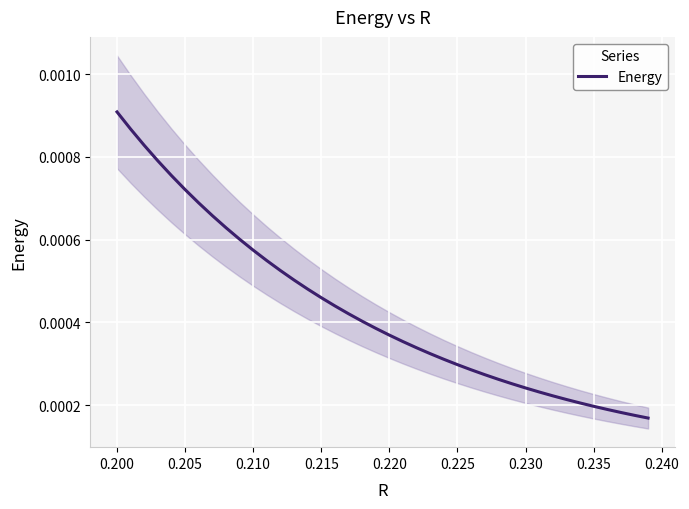

Count the values in the range 0 to 1.

40